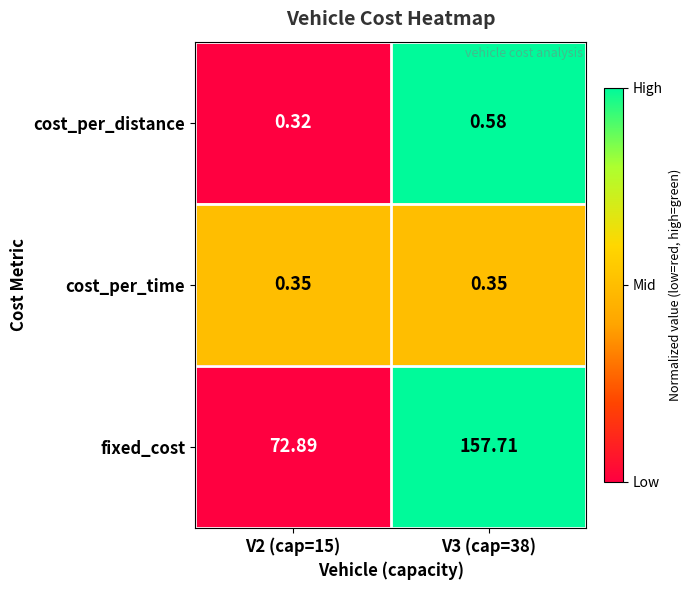

At how many categories does at least one series exceed 0?

2